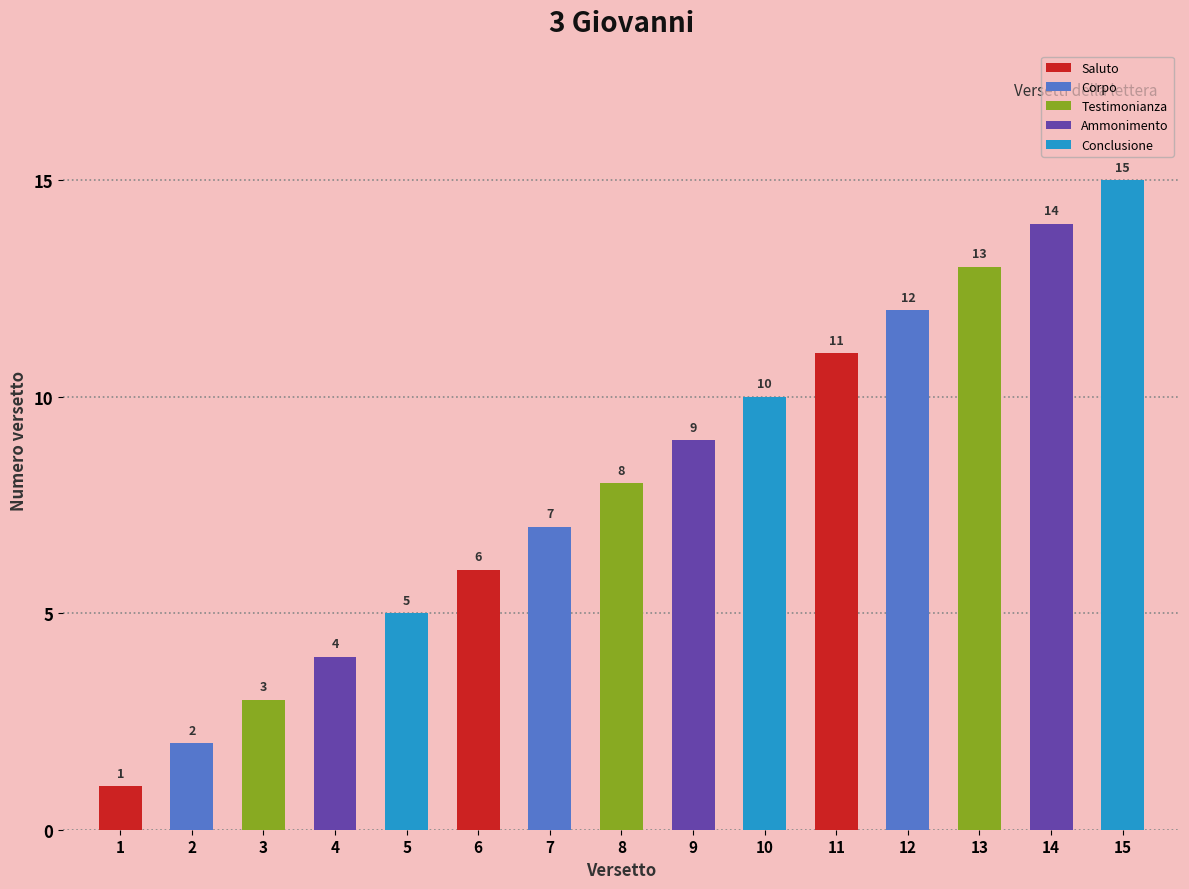

List the labels in order of value, smallest first.

1, 2, 3, 4, 5, 6, 7, 8, 9, 10, 11, 12, 13, 14, 15